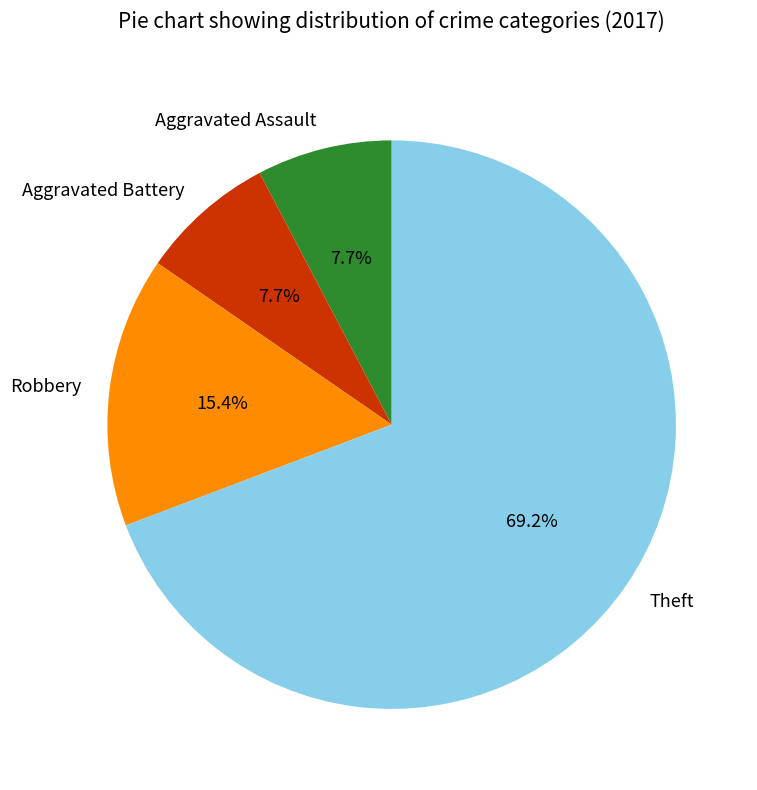

To the nearest percent, what portion does Theft represent?

69%